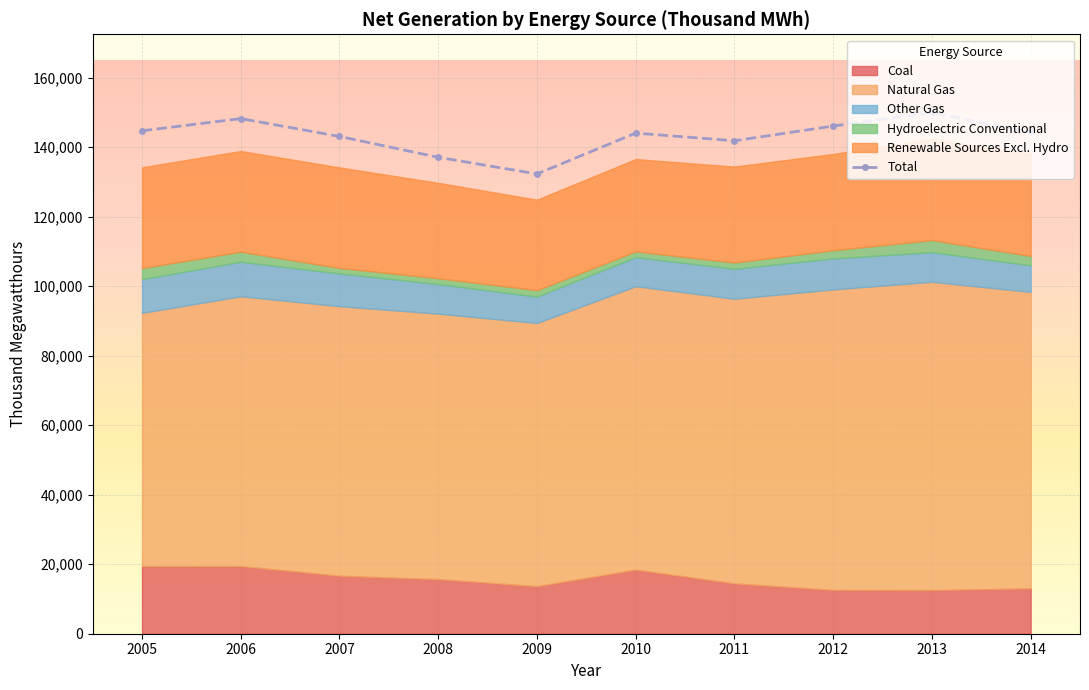

The value at 2013 is 40152. True or false?

False